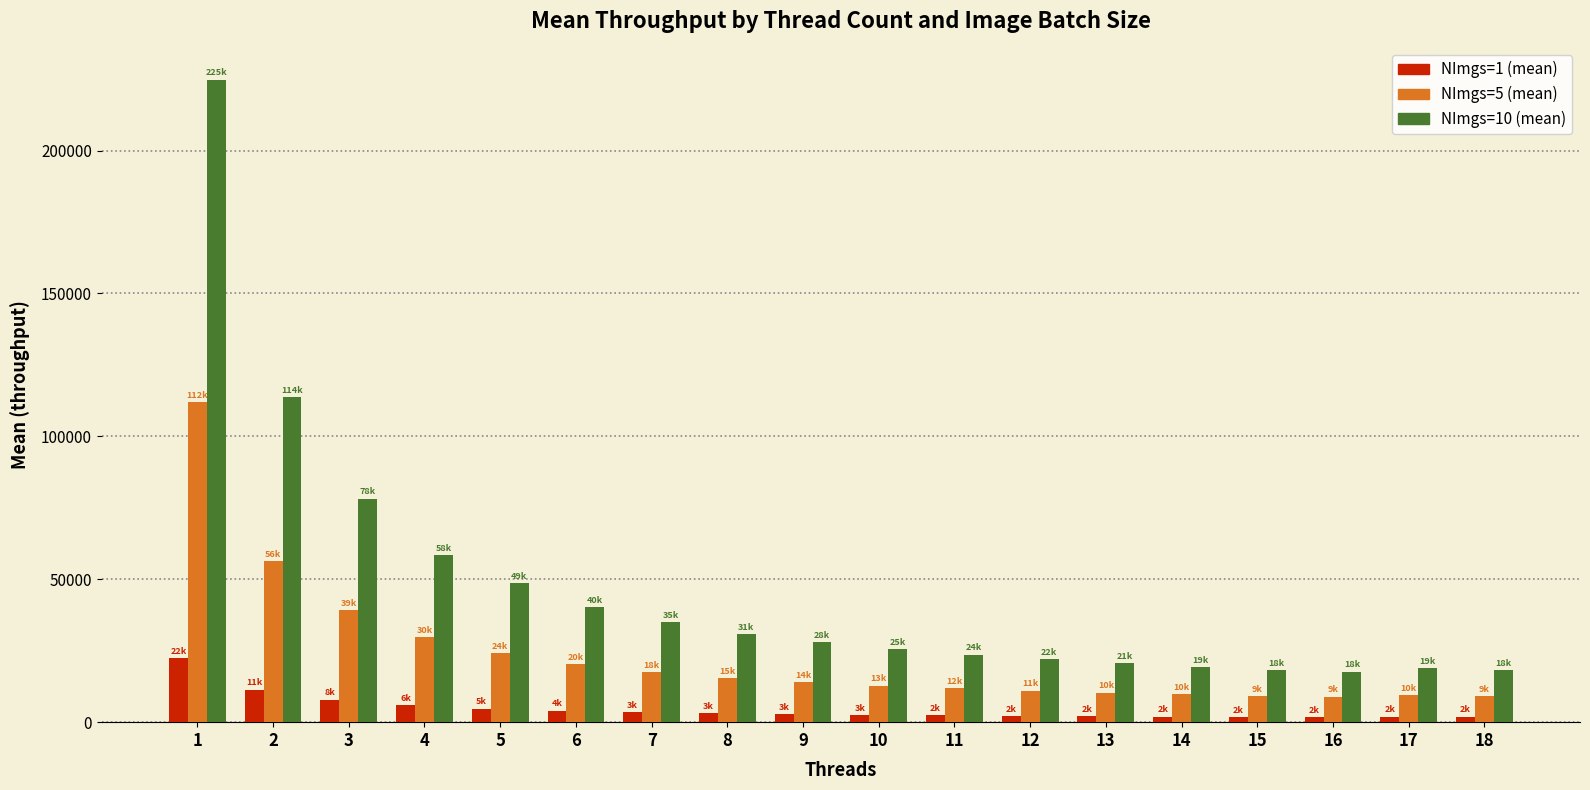

What is the difference between the second highest and minimum values in the NImgs=5 (mean) series?

47377.6